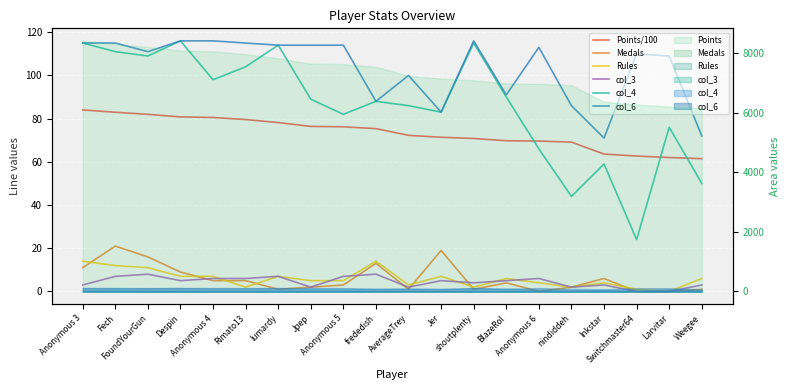

At which label does col_4 reach its peak?

Despin